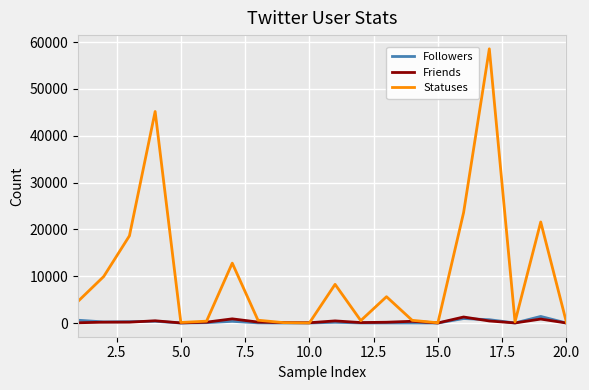

Which series has the largest total across all categories?

Statuses